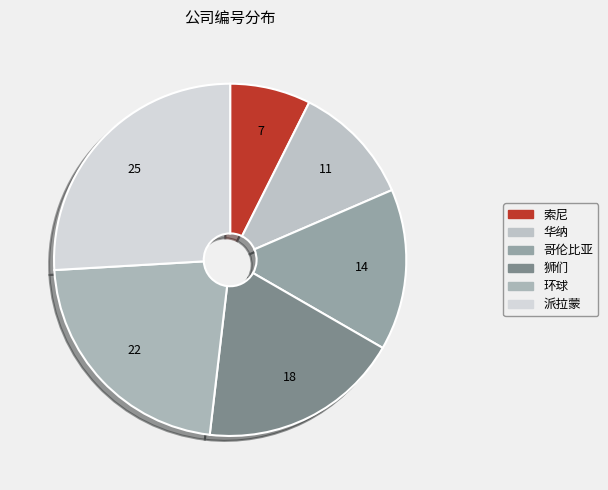

Count the number of slices in the pie.

6